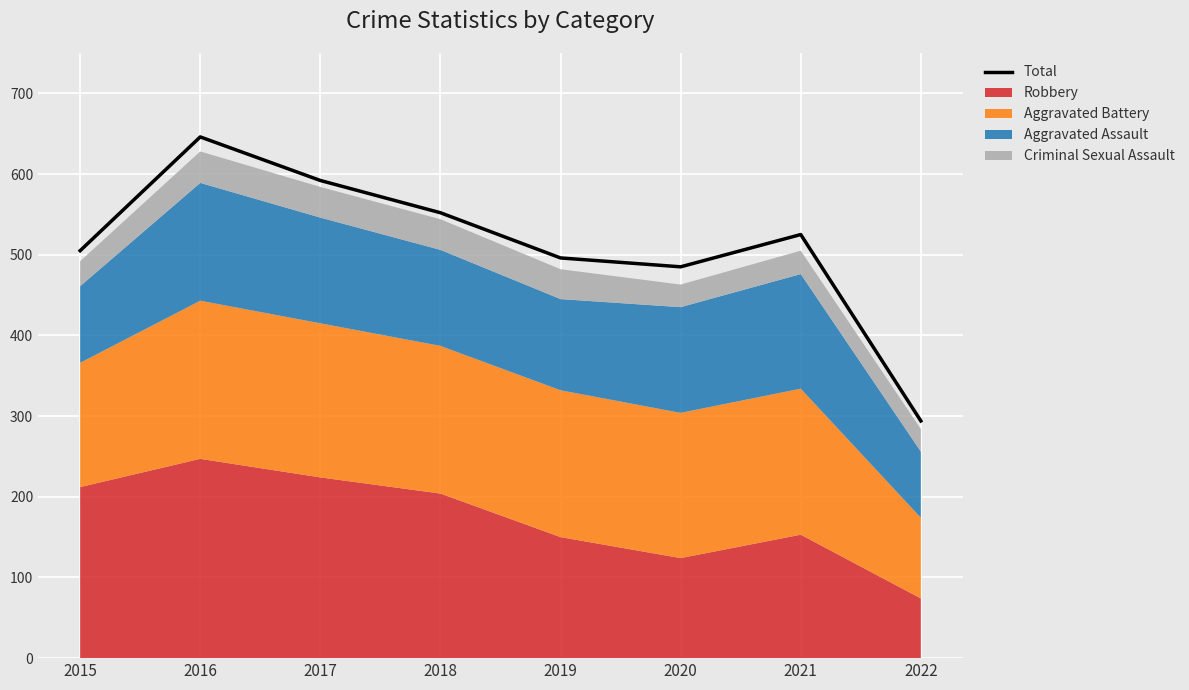

What is the difference between the second highest and second lowest values?

107